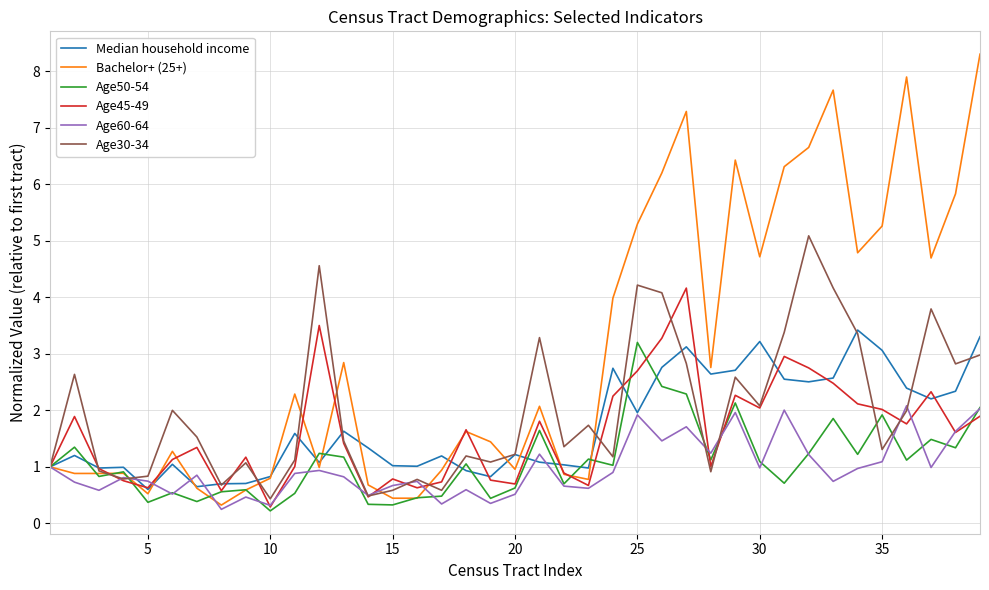

Which series has the largest total across all categories?

Bachelor+ (25+)